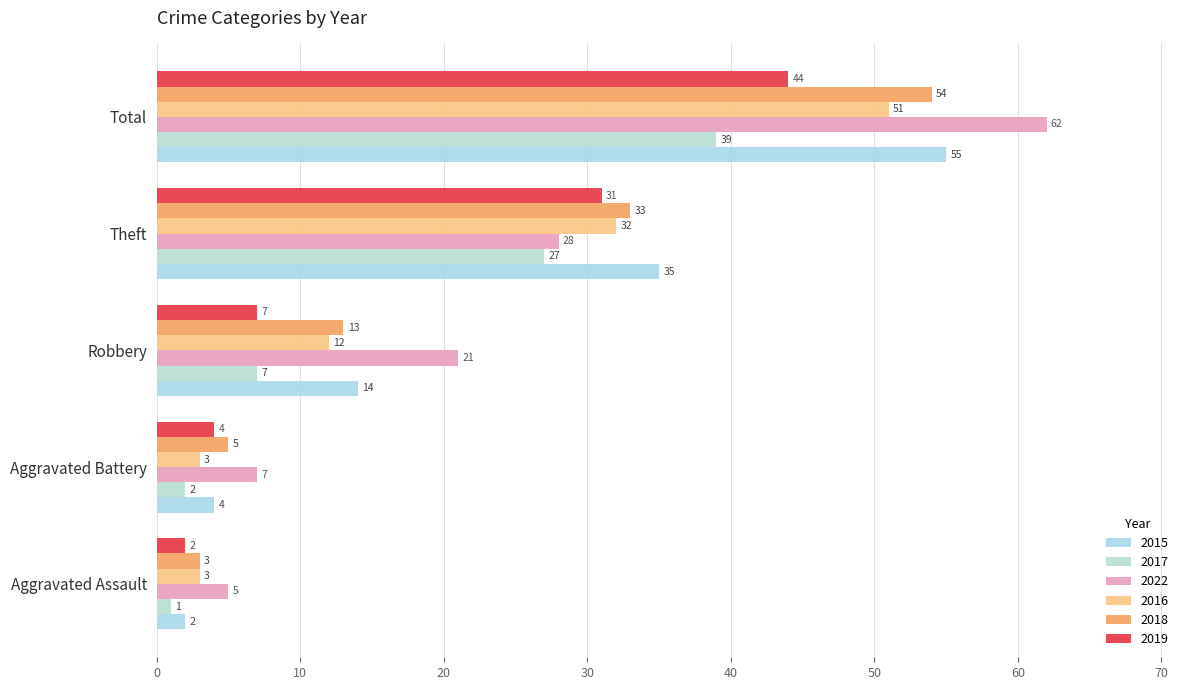

What are all the series names shown in the legend?

2015, 2017, 2022, 2016, 2018, 2019